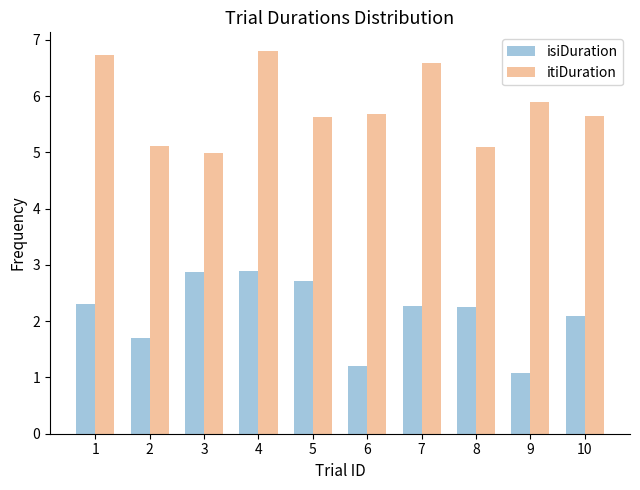

Reading right to left, what are all the values shown in this chart?

isiDuration: 10=2.1	9=1.1	8=2.3	7=2.3	6=1.2	5=2.7	4=2.9	3=2.9	2=1.7	1=2.3
itiDuration: 10=5.7	9=5.9	8=5.1	7=6.6	6=5.7	5=5.6	4=6.8	3=5.0	2=5.1	1=6.7